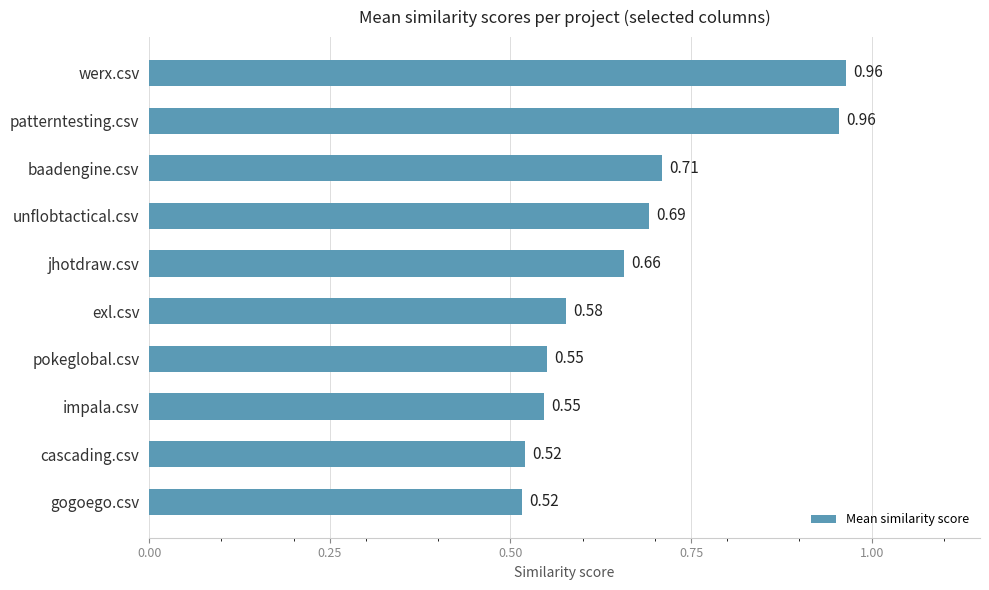

What is the sum of all values?

6.7